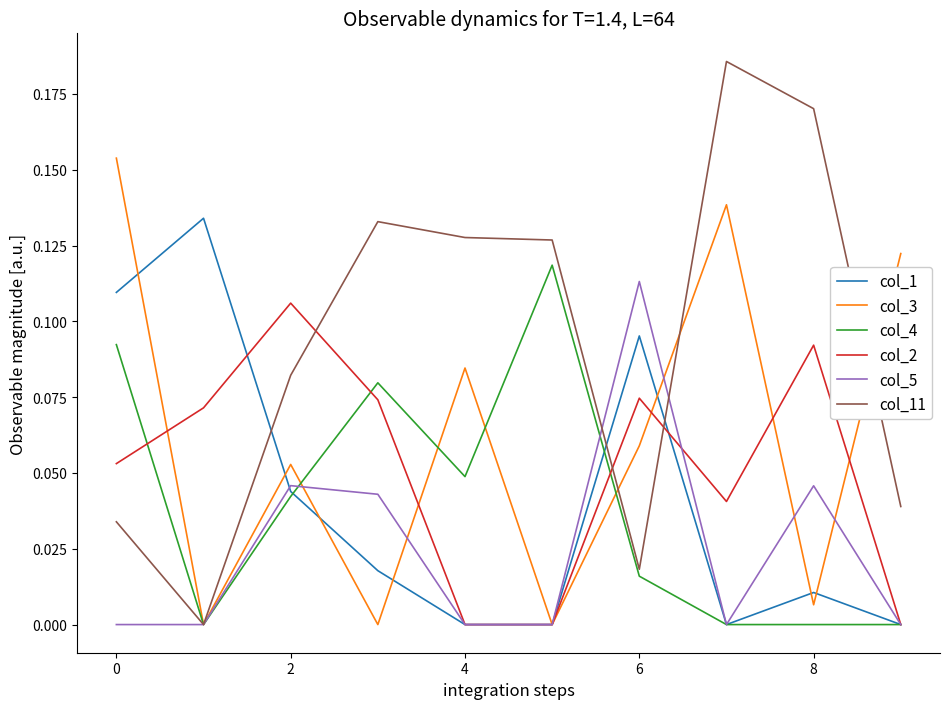

Which series has the largest total across all categories?

col_11